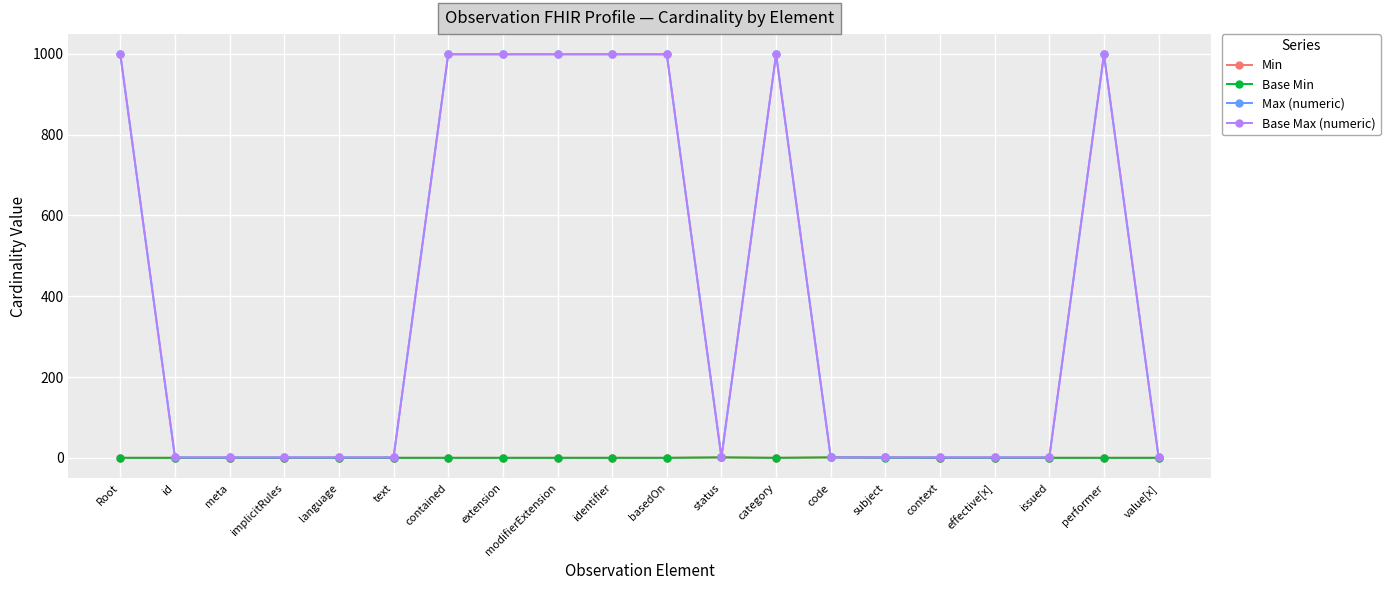

Is it true that Base Min equals 1 at subject?

False